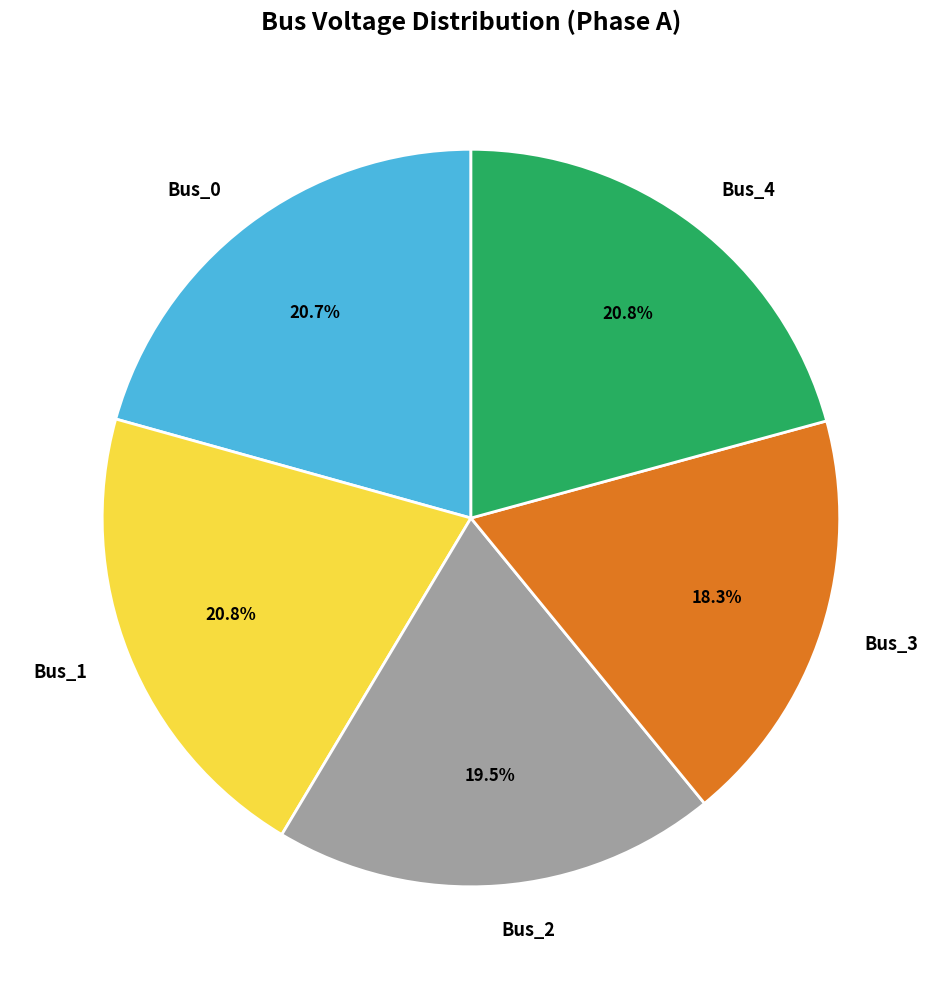

To the nearest percent, what percentage of the pie is Bus_4?

21%